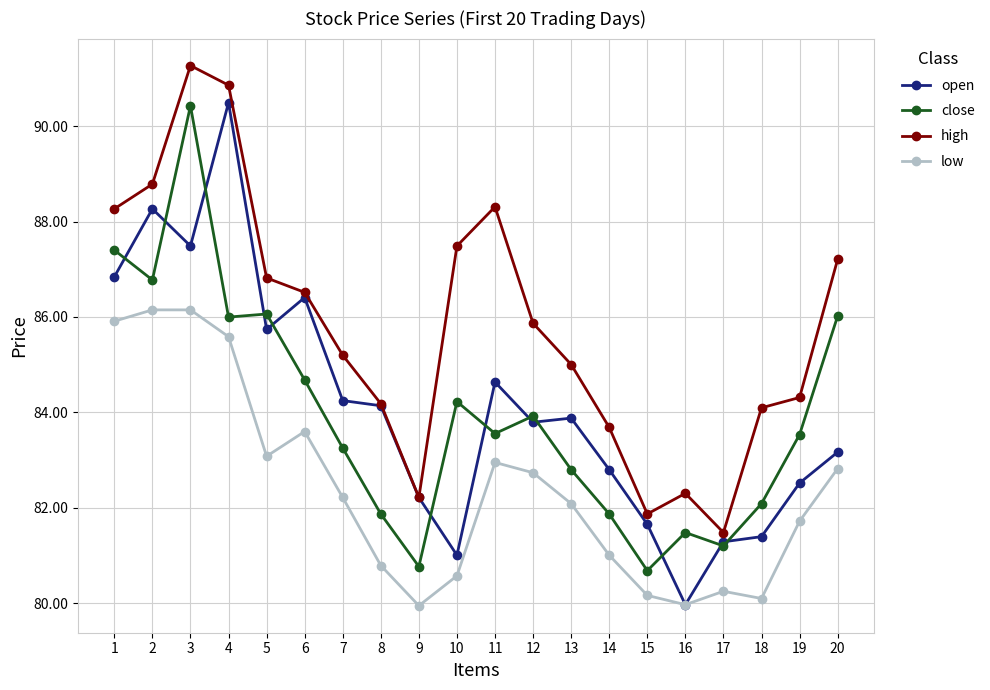

What are all the series names shown in the legend?

open, close, high, low